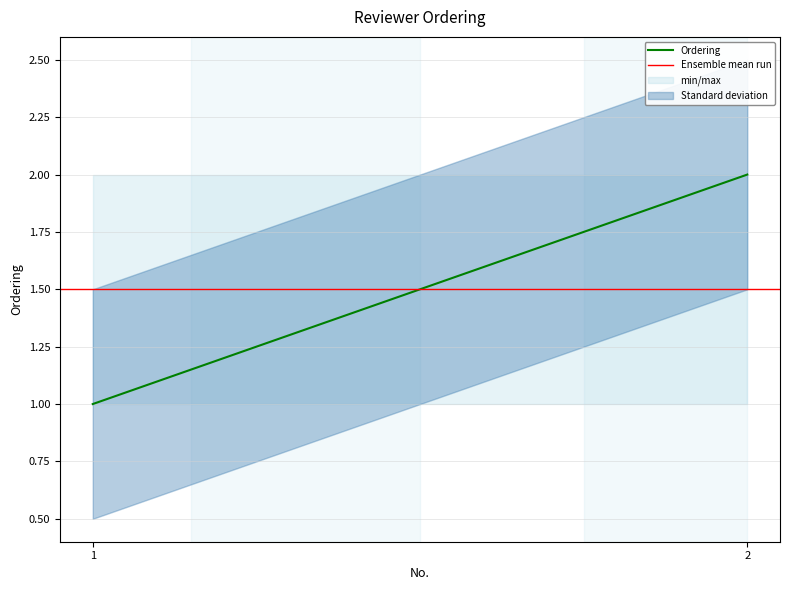

Rank the series by their maximum value, from lowest to highest.

Ensemble mean run, Ordering